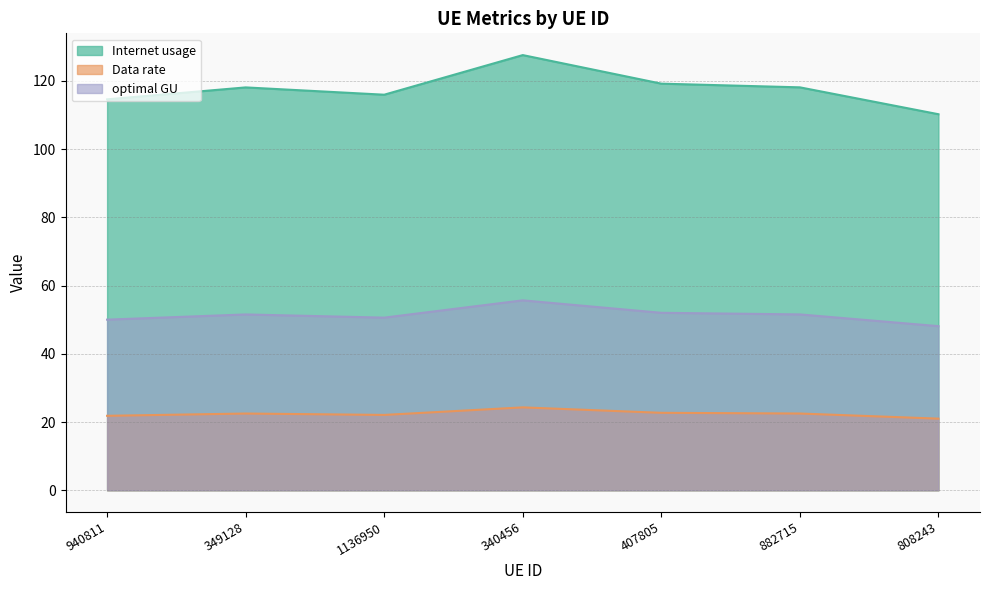

What is the greatest value displayed?

127.6